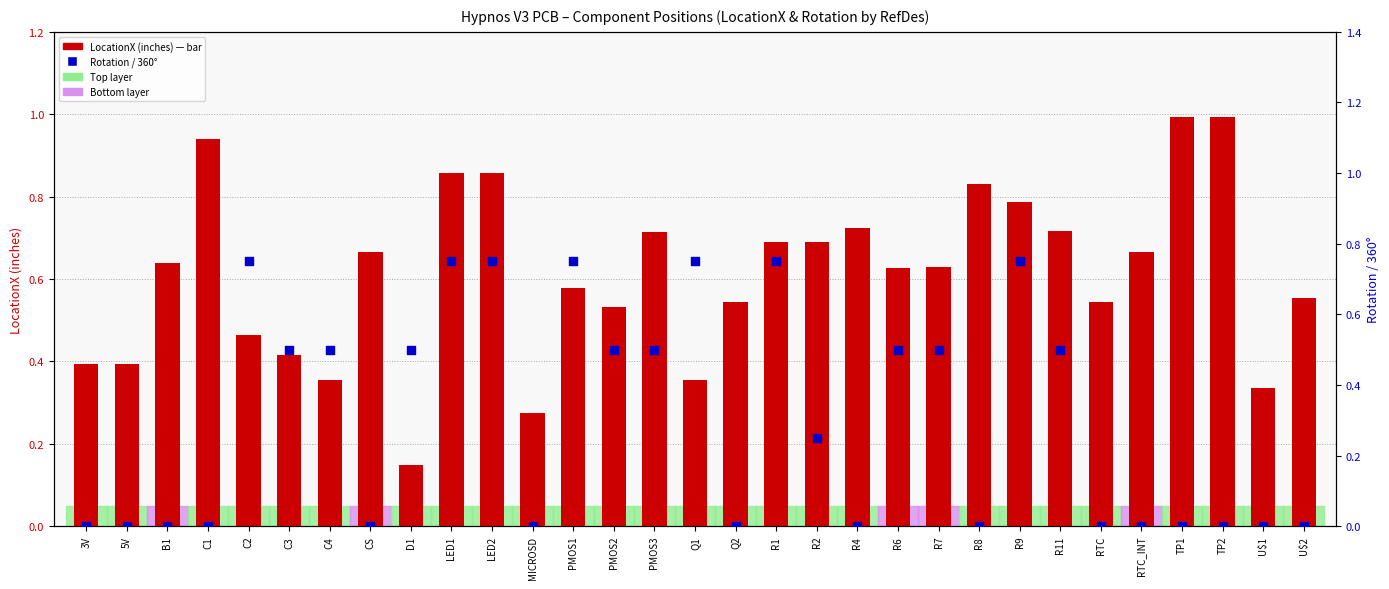

At which category is the sum across all series the highest?

LED1